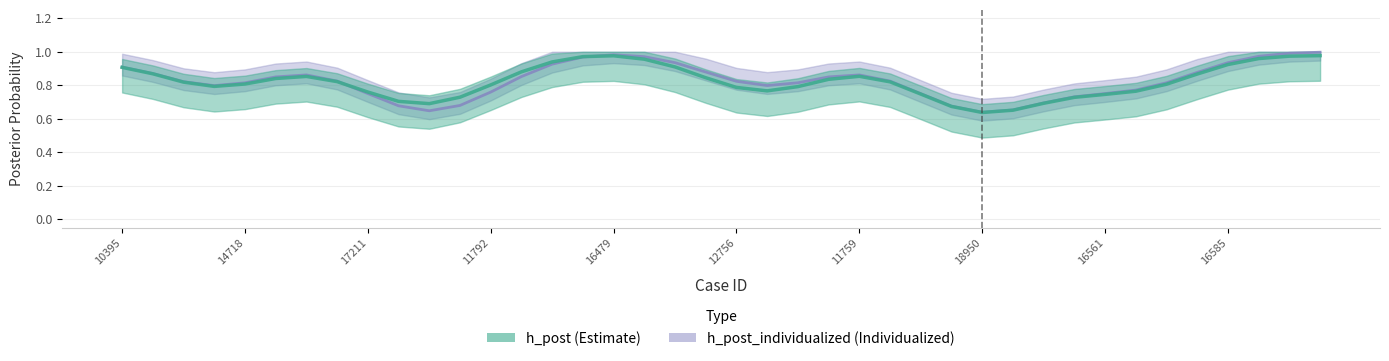

What is the sum of the h_post values at 16311 and 13049?

2.0